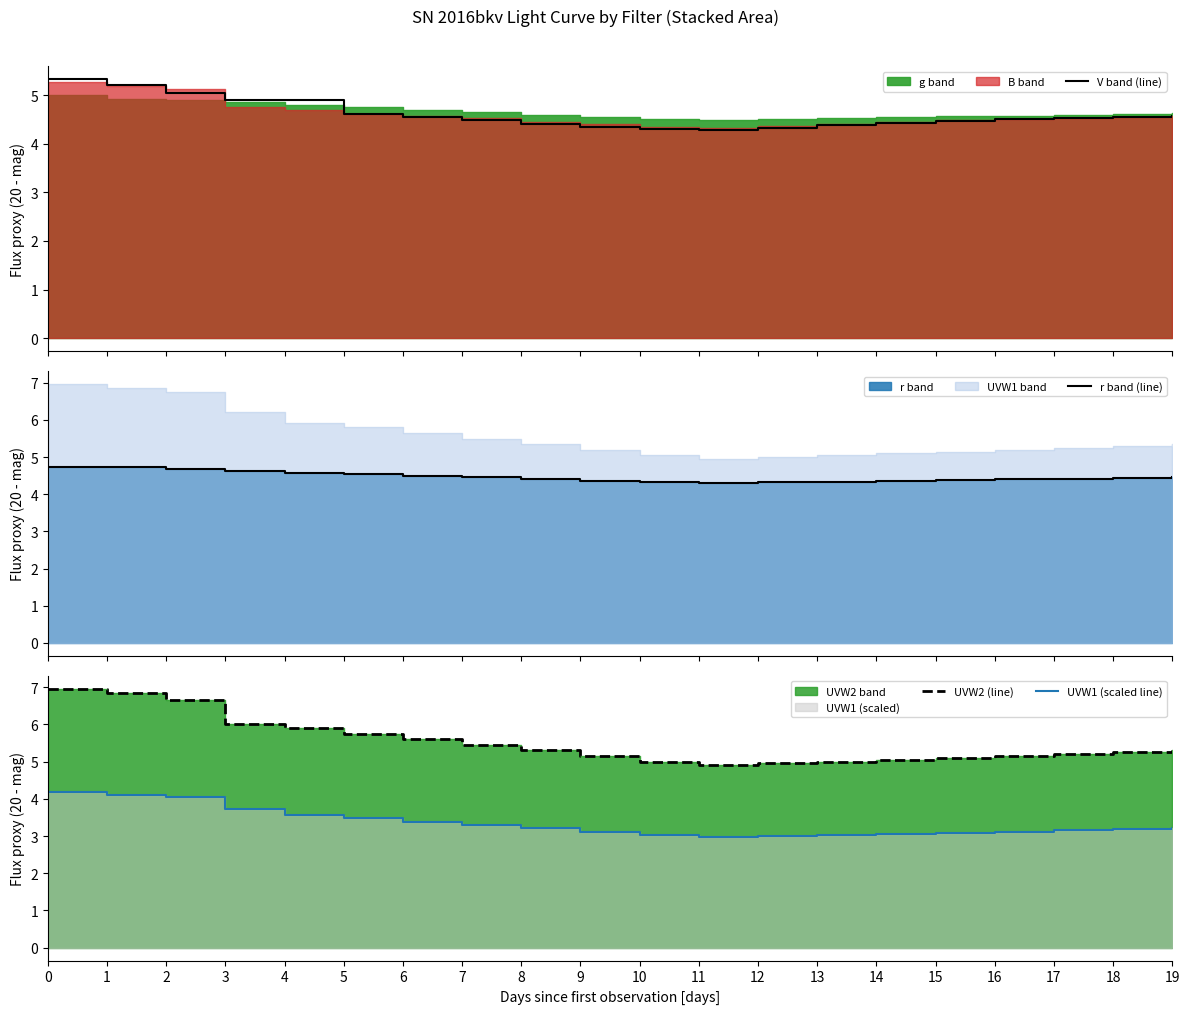

True or false: UVW2 (line) has a value of 5.1 at 14.

True